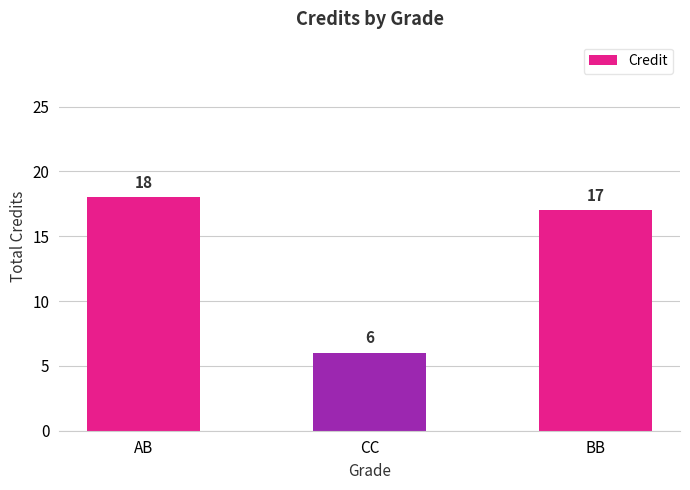

Reading left to right, what are all the values shown in this chart?

18	6	17